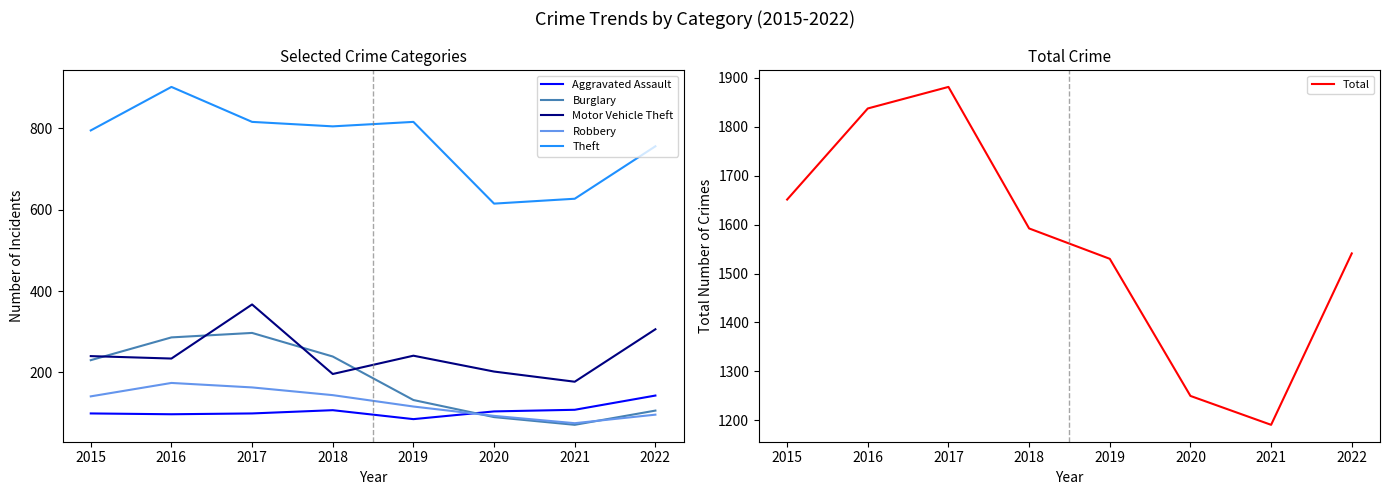

At which label does Theft first exceed 805?

2016